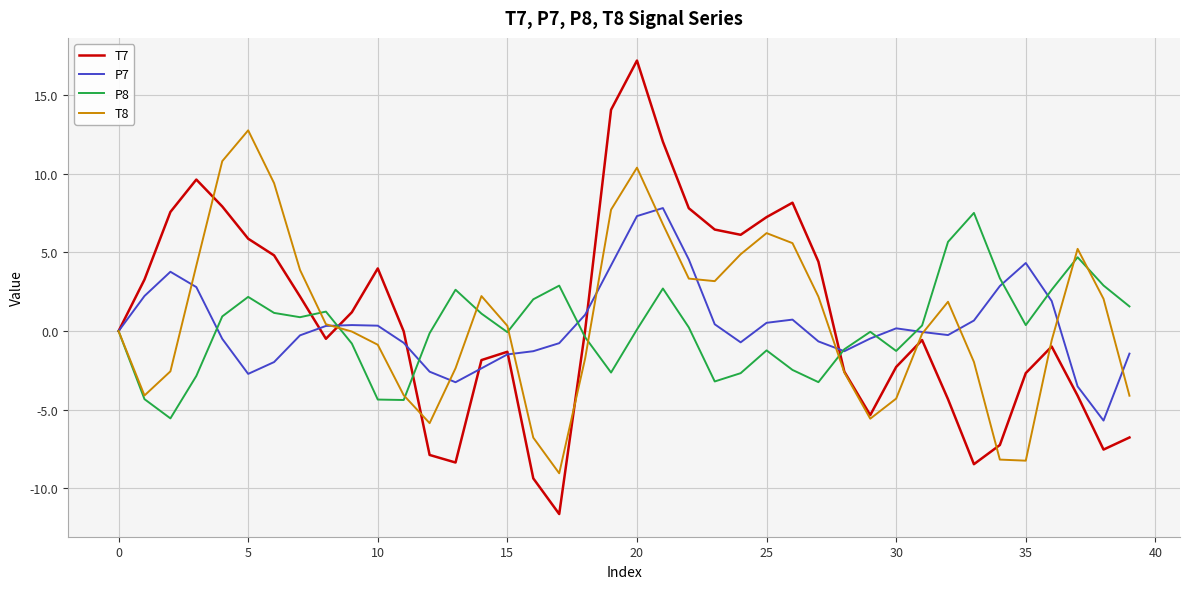

How many distinct data groups are displayed?

4